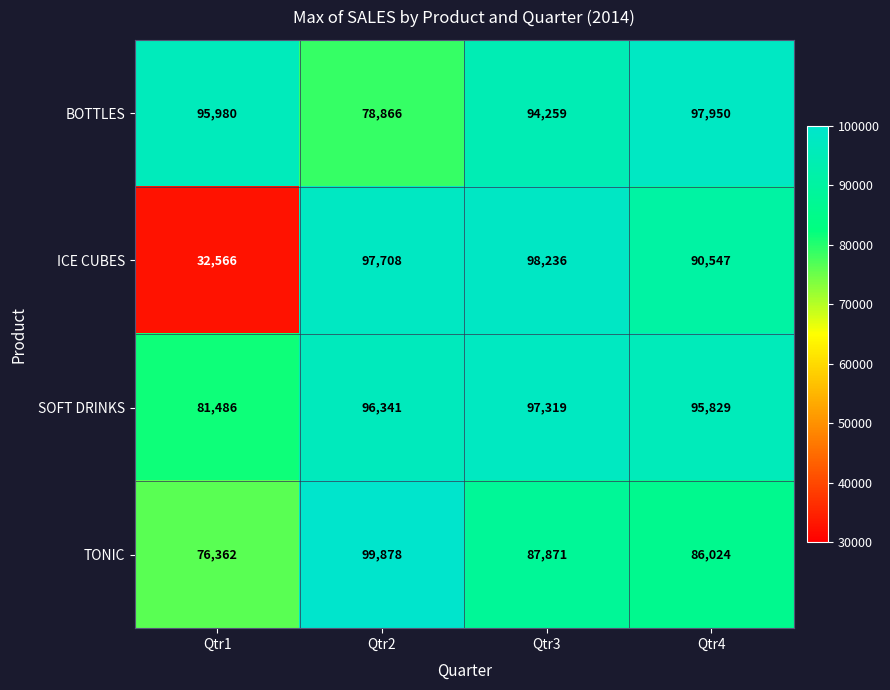

What is the sum of all BOTTLES values?

367055